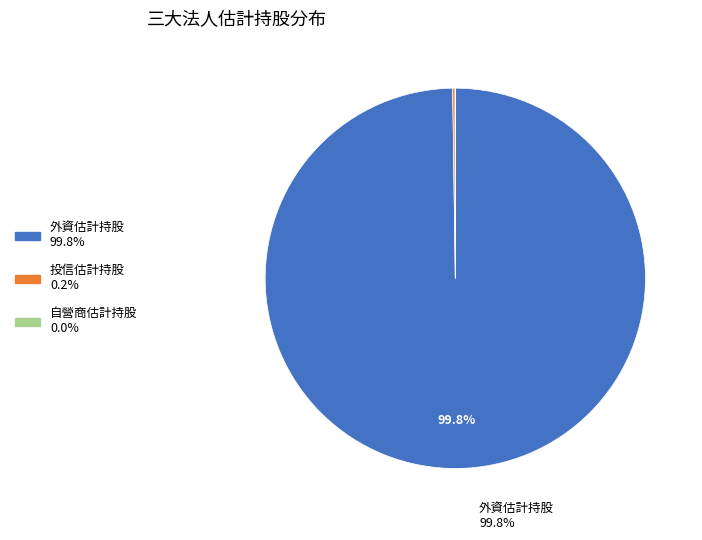

What is the largest slice in the pie chart?

外資估計持股